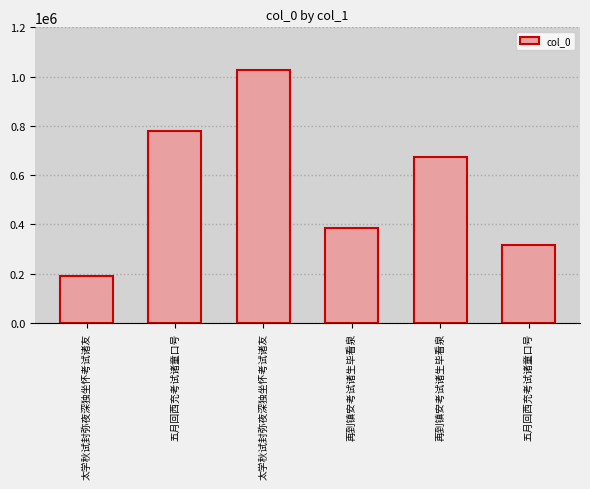

Does the chart contain any negative values?

No